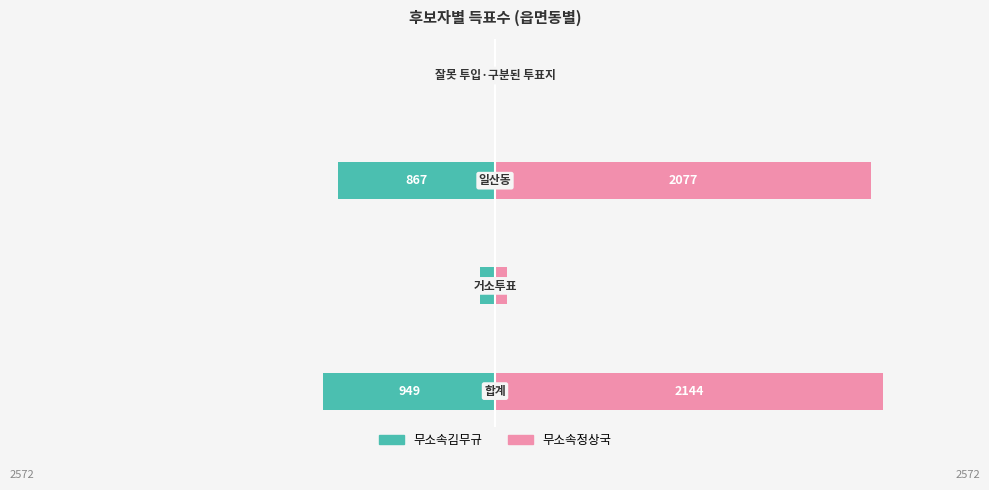

Reading left to right, extract all data points from this chart.

무소속김무규: −3000=-949	−2000=-82	−1000=-867	0=0
무소속정상국: −3000=2144	−2000=64	−1000=2077	0=3